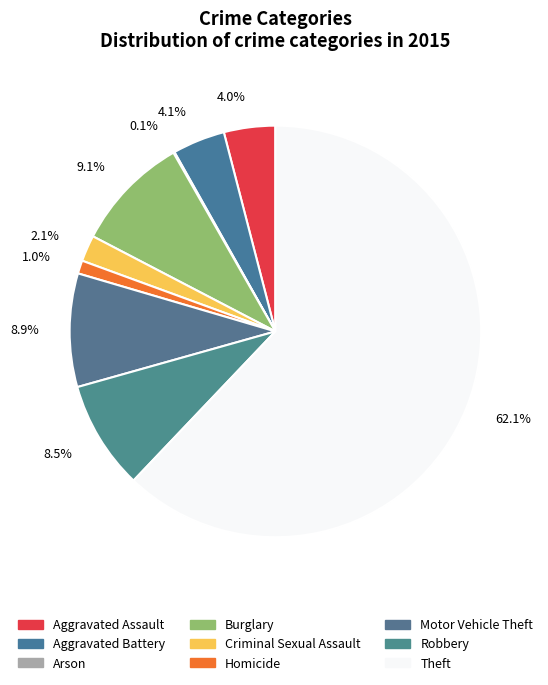

What is the ratio of the value at Motor Vehicle Theft to the value at Homicide?

8.6